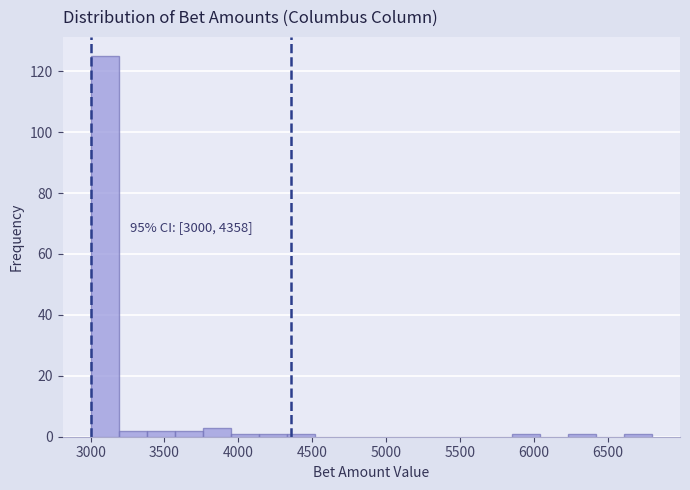

Read against the x-axis, roughly where is the centre of the tallest bar?

3100